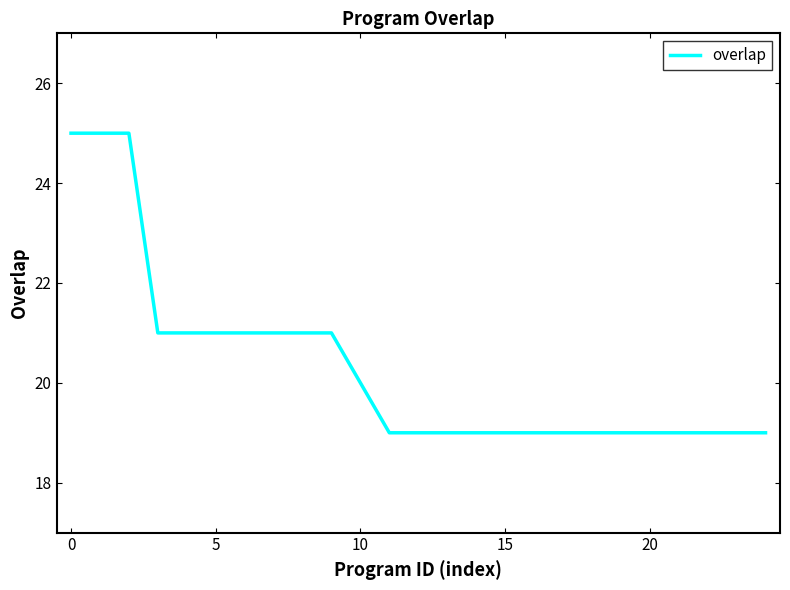

Does the chart have visible grid lines?

No